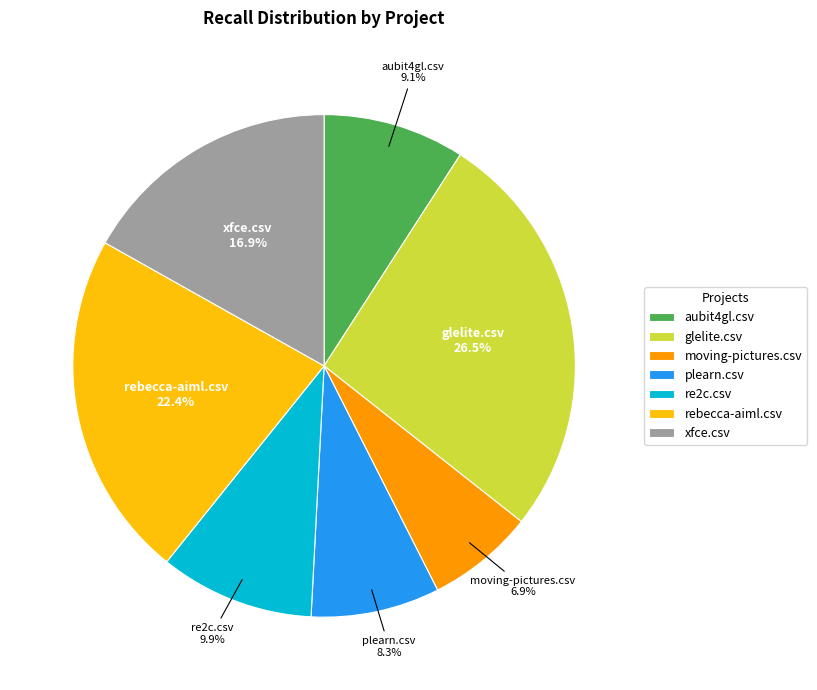

Which category has the smallest portion of the pie?

moving-pictures.csv